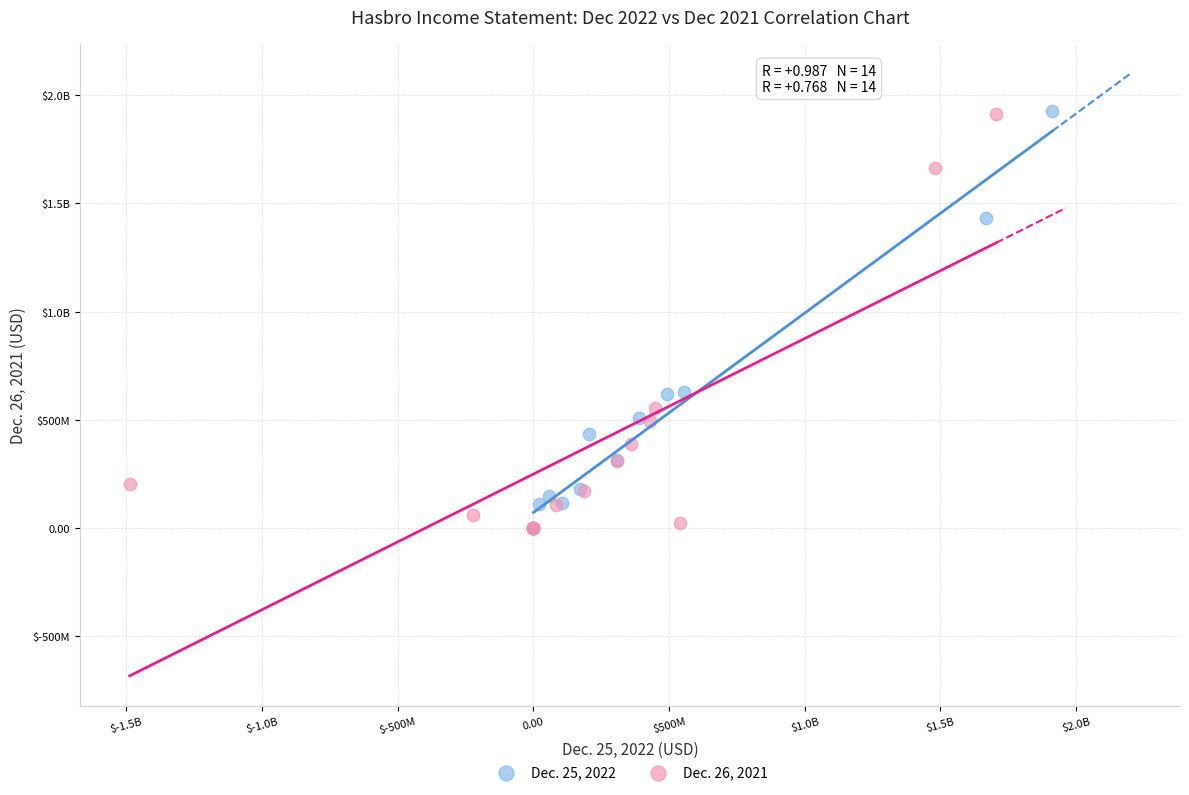

What are all the series names shown in the legend?

Dec. 25, 2022, Dec. 26, 2021